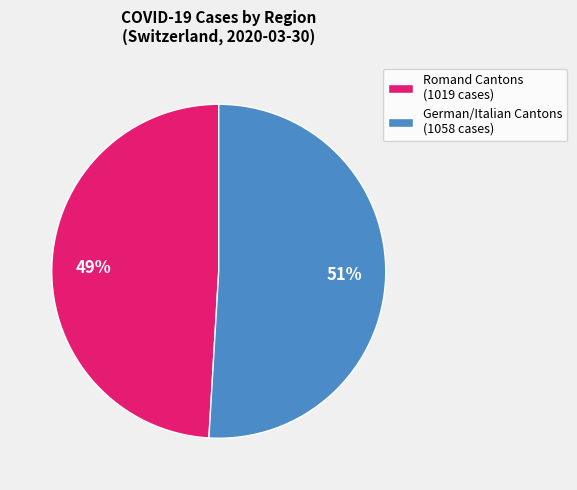

Combined, do German/Italian Cantons (1058 cases) and Romand Cantons (1019 cases) account for over 50%?

Yes